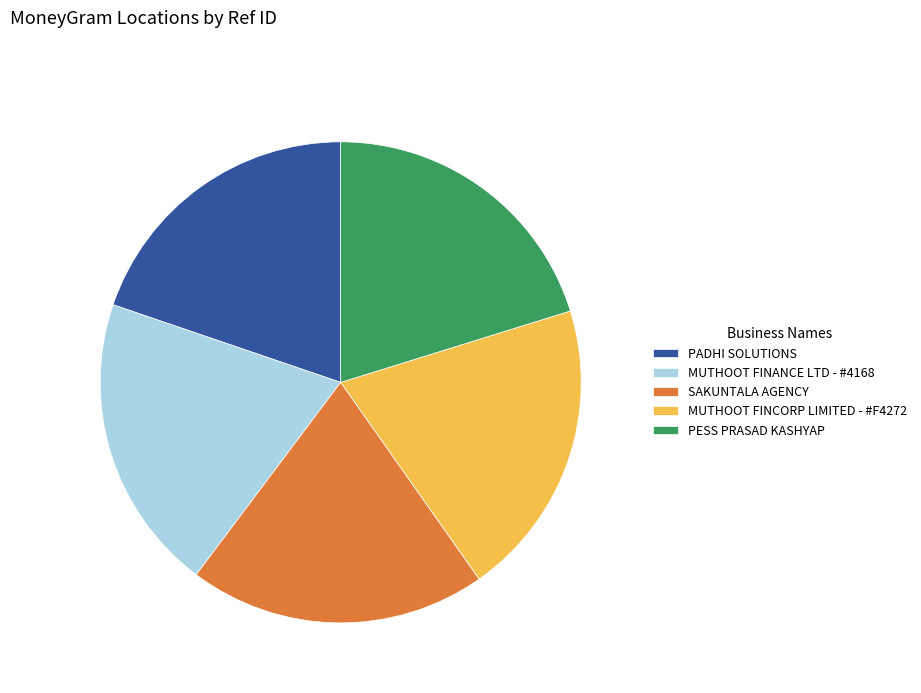

How many slices are in this pie chart?

5